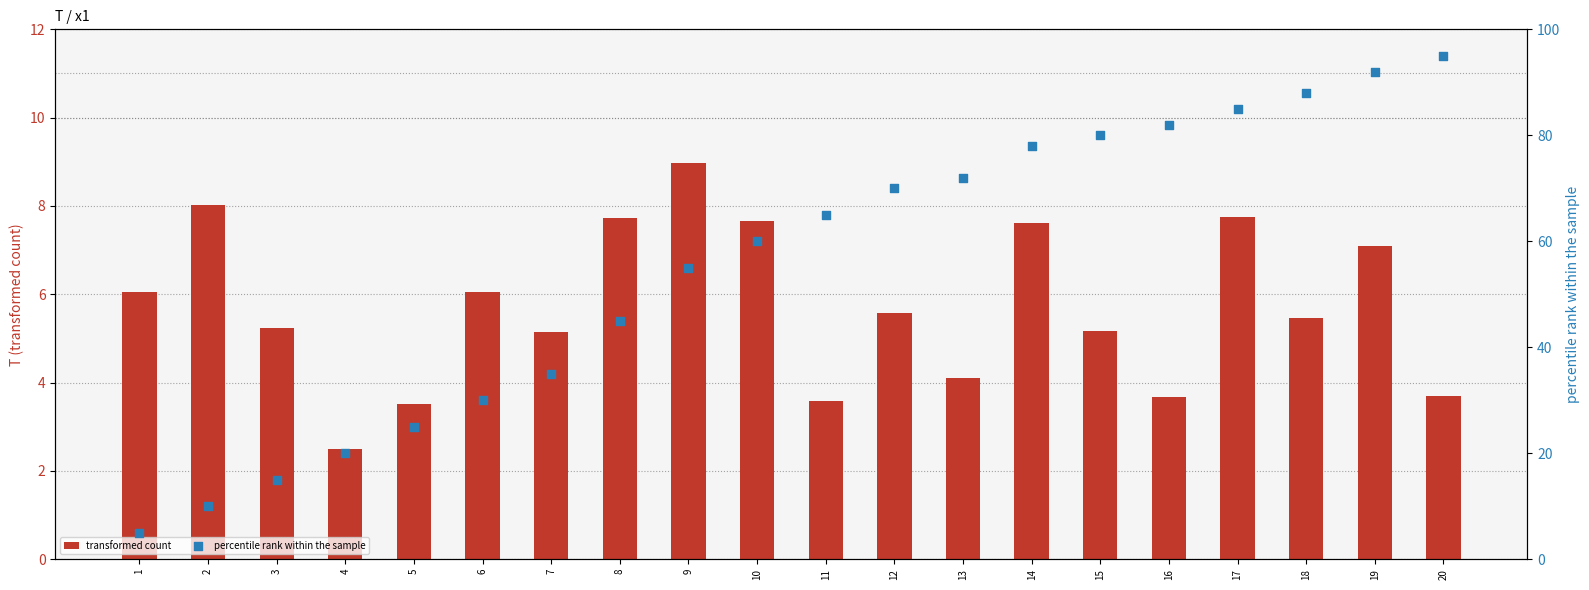

Is the value of percentile rank within the sample at 9 greater than the value of transformed count at 17?

Yes